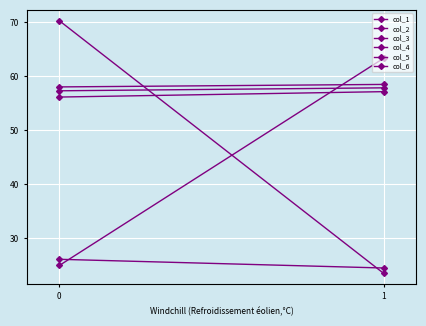

What are all the series names shown in the legend?

col_1, col_2, col_3, col_4, col_5, col_6